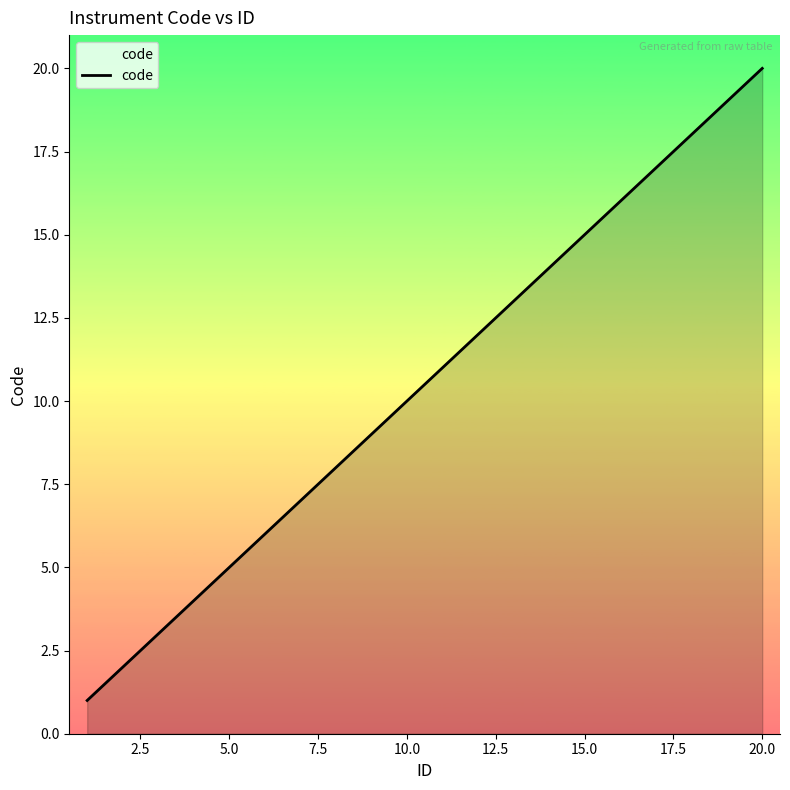

True or false: there are more than 1 points higher than both neighbors.

False